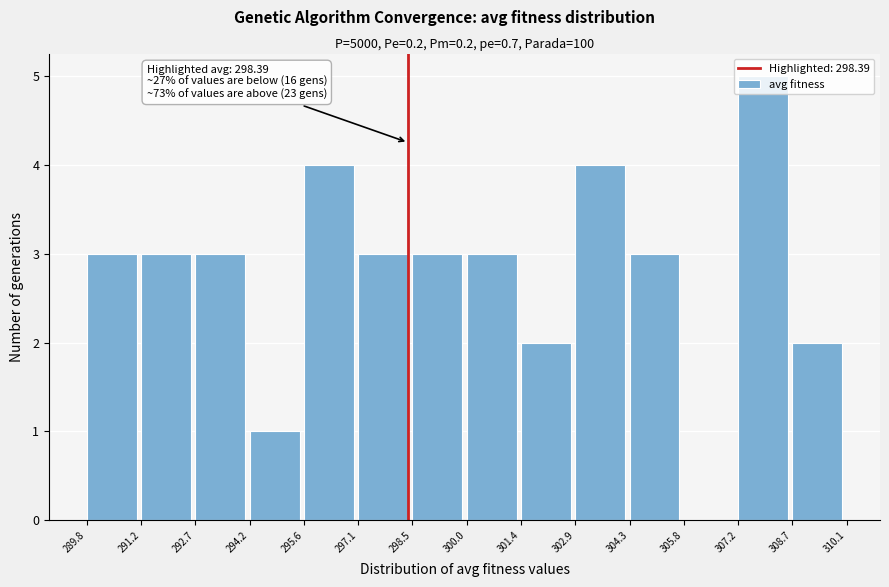

Over which range of the x-axis is the bar tallest?

307.2 to 308.7